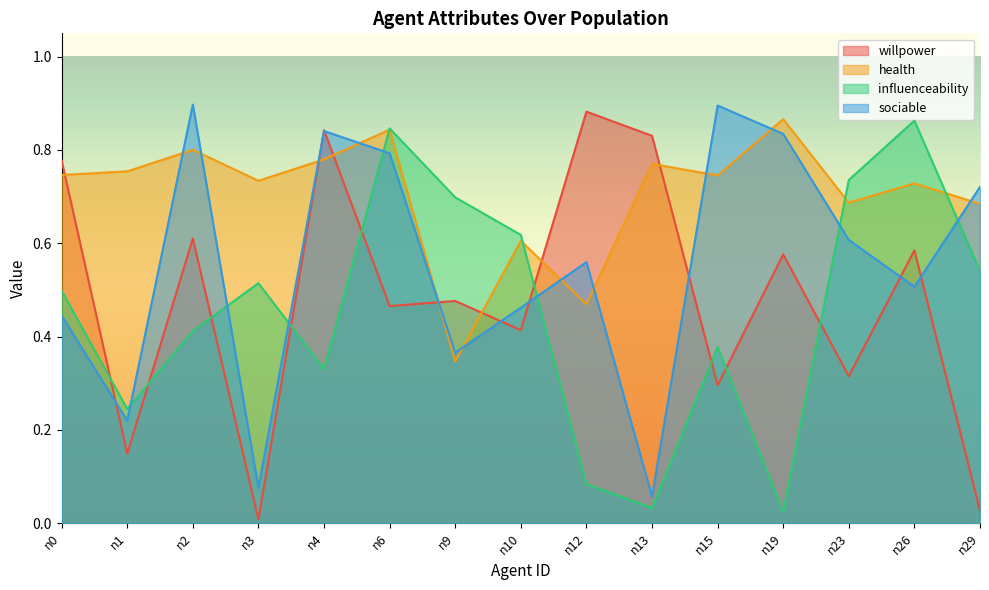

What are all the series names shown in the legend?

willpower, health, influenceability, sociable